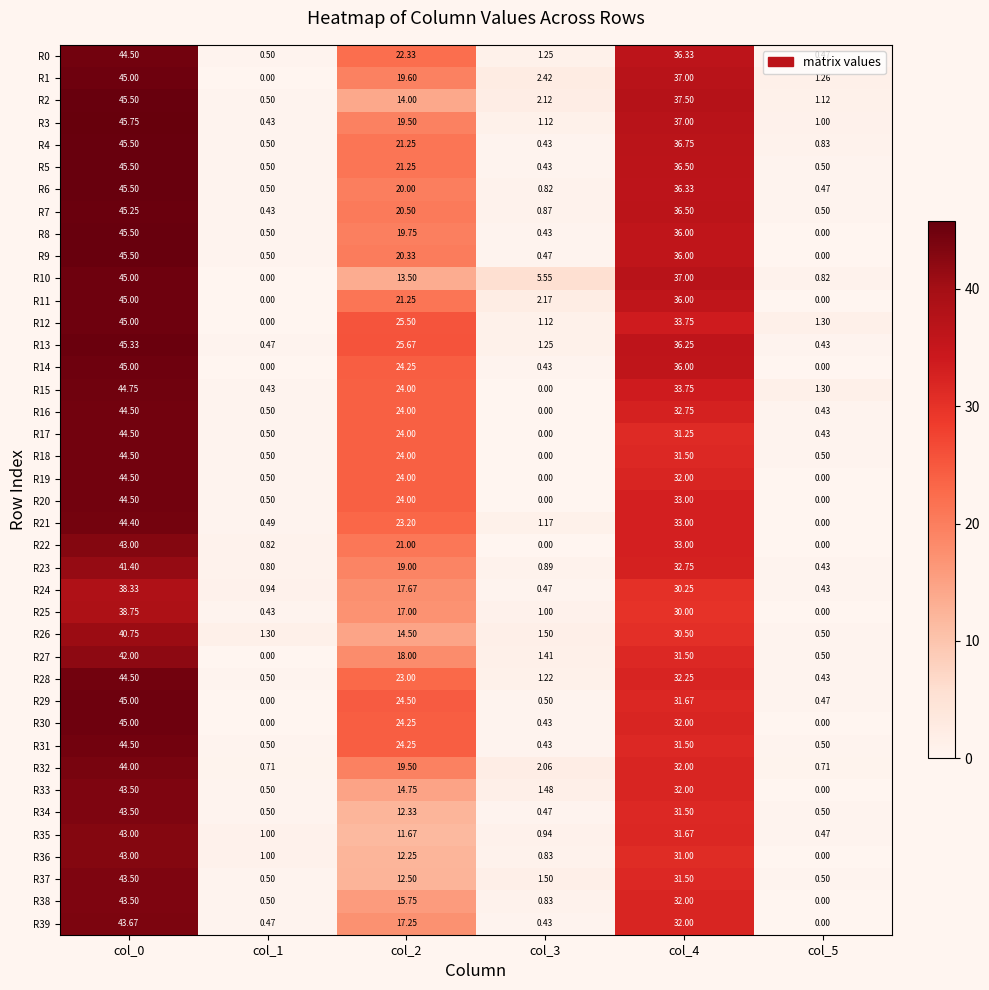

Is the value of R37 at col_4 greater than the value of R7 at col_2?

Yes